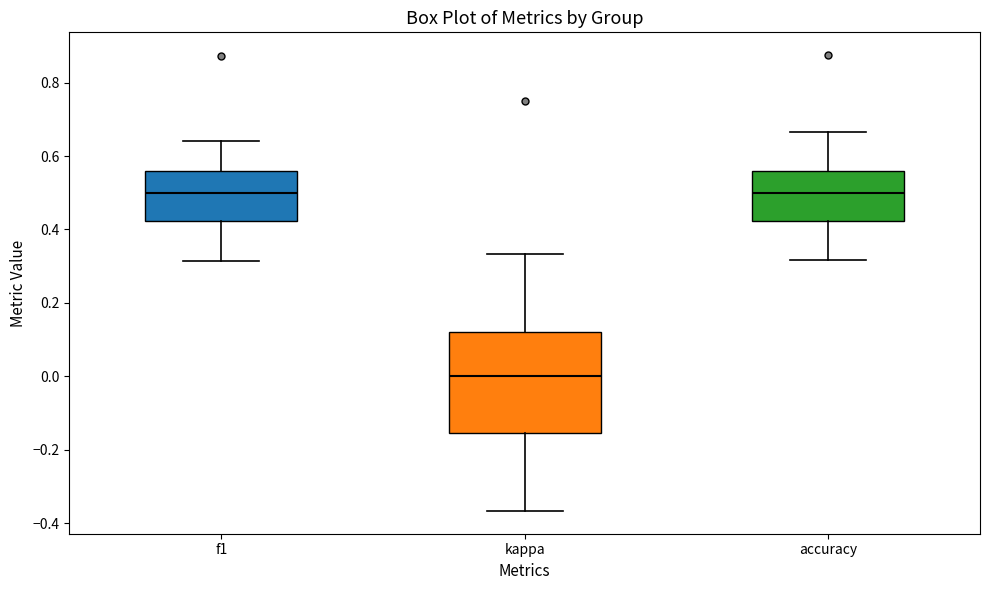

Reading left to right, read every box against the y-axis: the position of its median line, the range the box covers, and the ends of its whiskers. The values are not printed on the chart, so give them approximately, as read against the axis.

f1: median 0.50, box 0.42 to 0.56, whiskers 0.32 to 0.64
kappa: median 0.00, box -0.16 to 0.12, whiskers -0.36 to 0.34
accuracy: median 0.50, box 0.42 to 0.56, whiskers 0.32 to 0.66